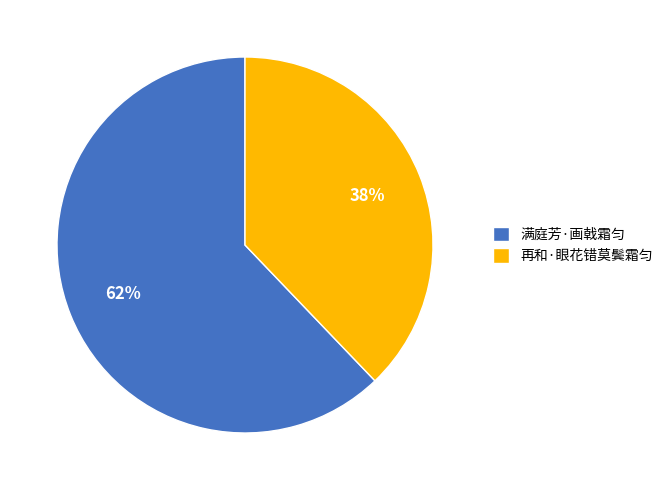

What is the smallest slice in the pie chart?

再和·眼花错莫鬓霜匀